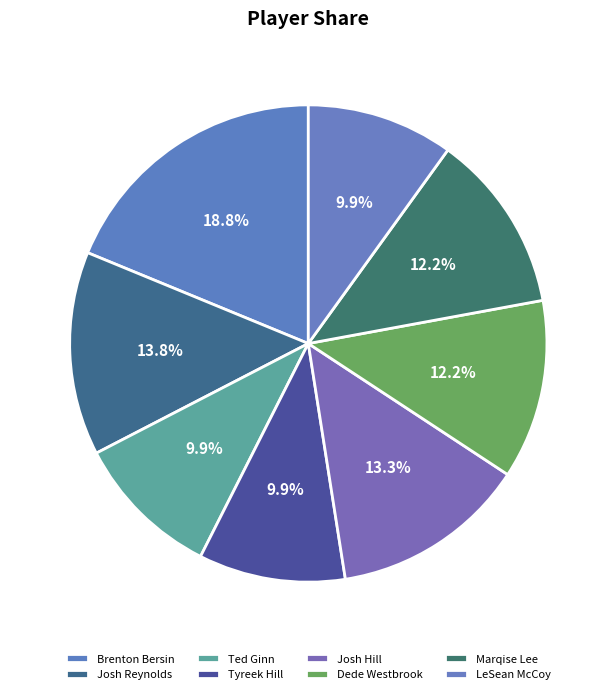

Is it true that Josh Reynolds is 27% of the pie?

False